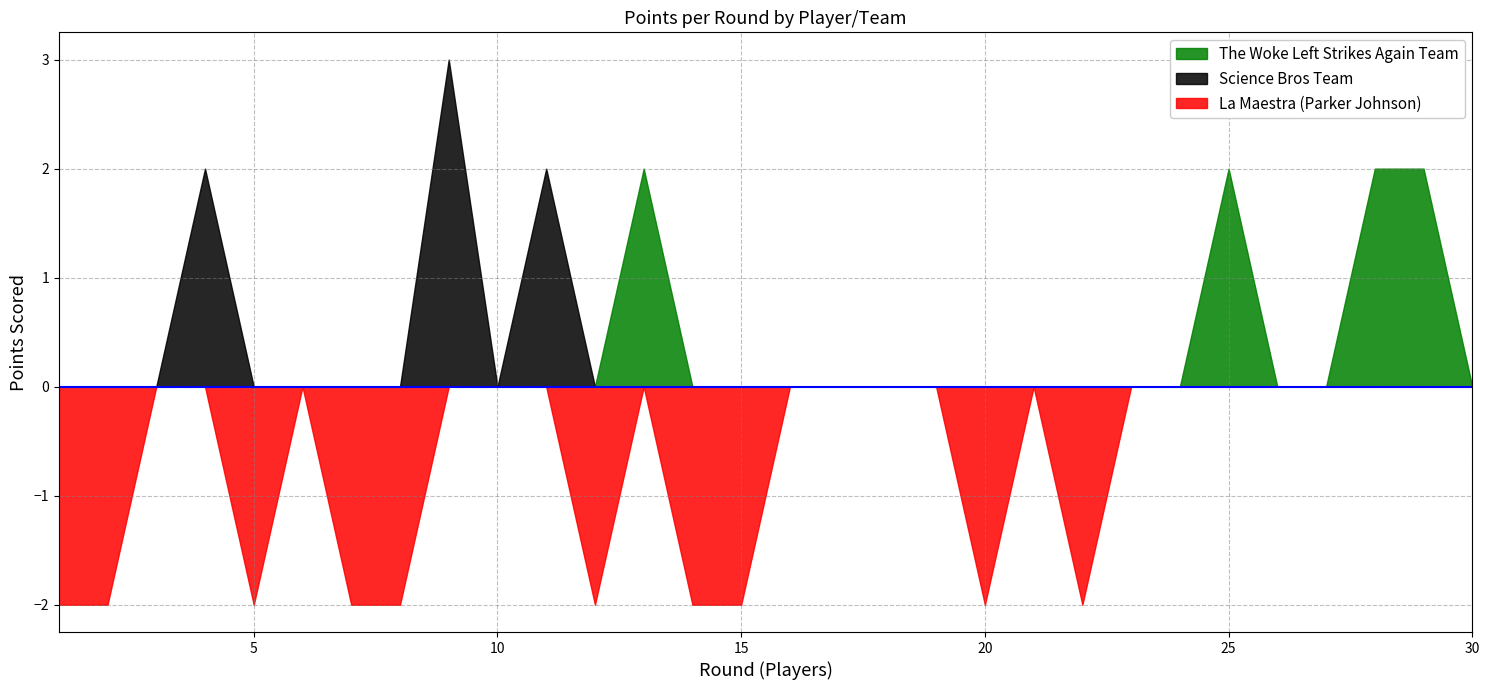

The The Woke Left Strikes Again Team series shows 0 at 7. True or false?

True